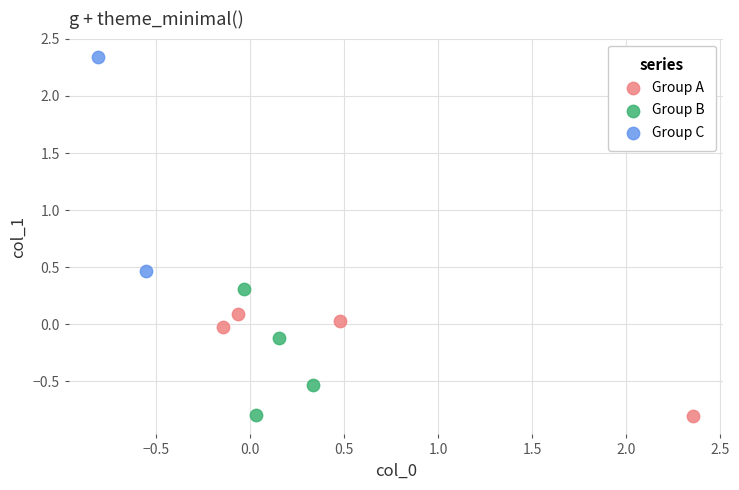

What are all the series names shown in the legend?

Group A, Group B, Group C